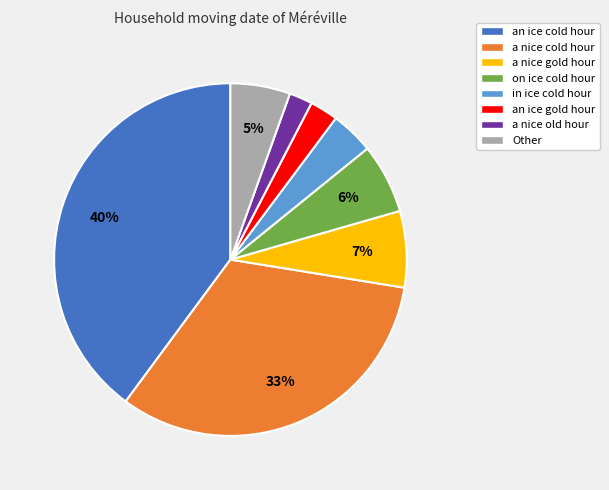

Approximately how many times larger is the value at an ice gold hour compared to a nice gold hour?

0.4